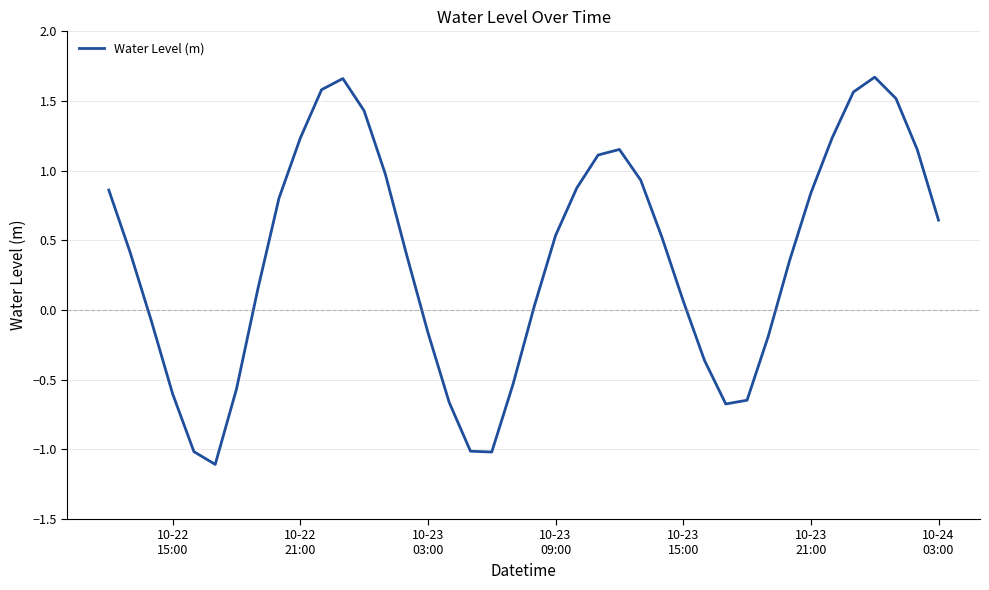

What is the smallest value displayed?

-1.1